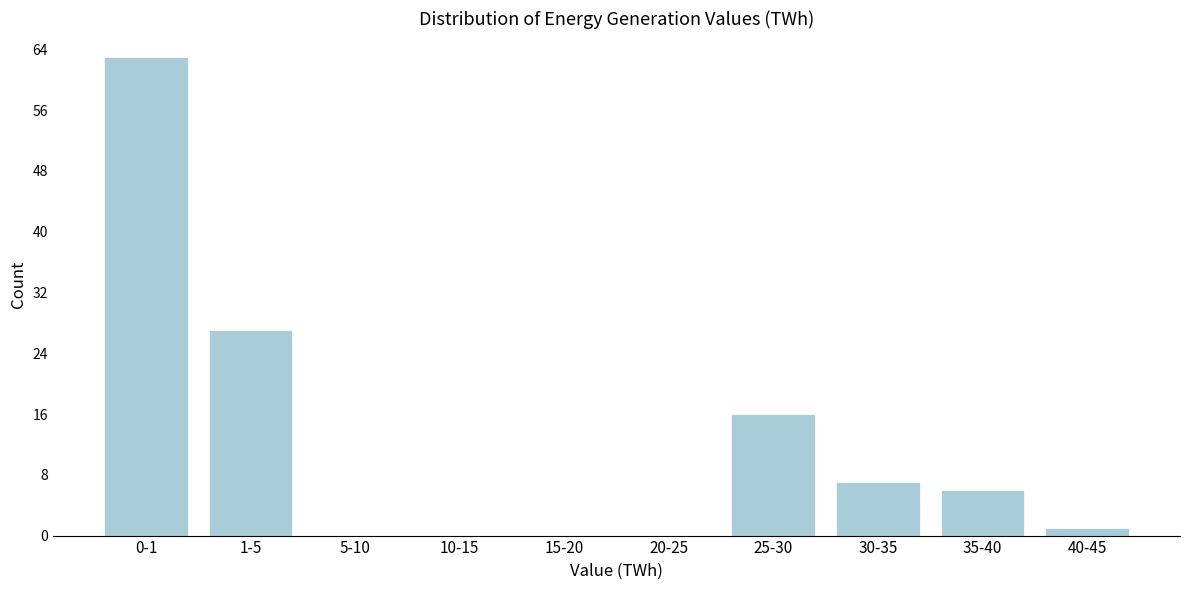

Reading left to right, transcribe all the data shown in this chart.

0-1=63	1-5=27	5-10=0	10-15=0	15-20=0	20-25=0	25-30=16	30-35=7	35-40=6	40-45=1